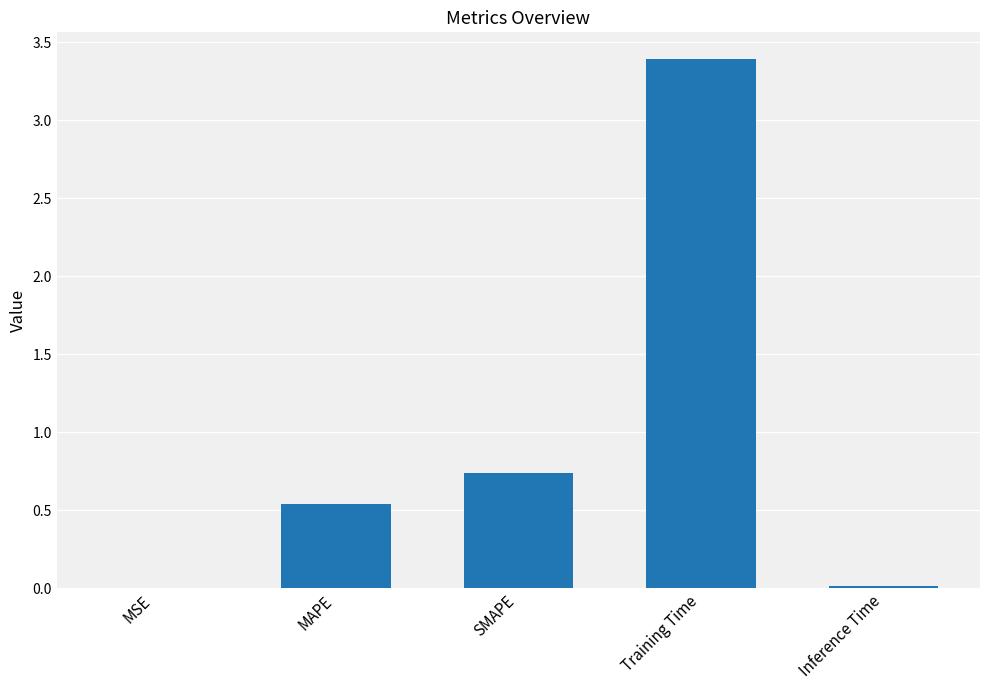

Are the bars horizontal?

No